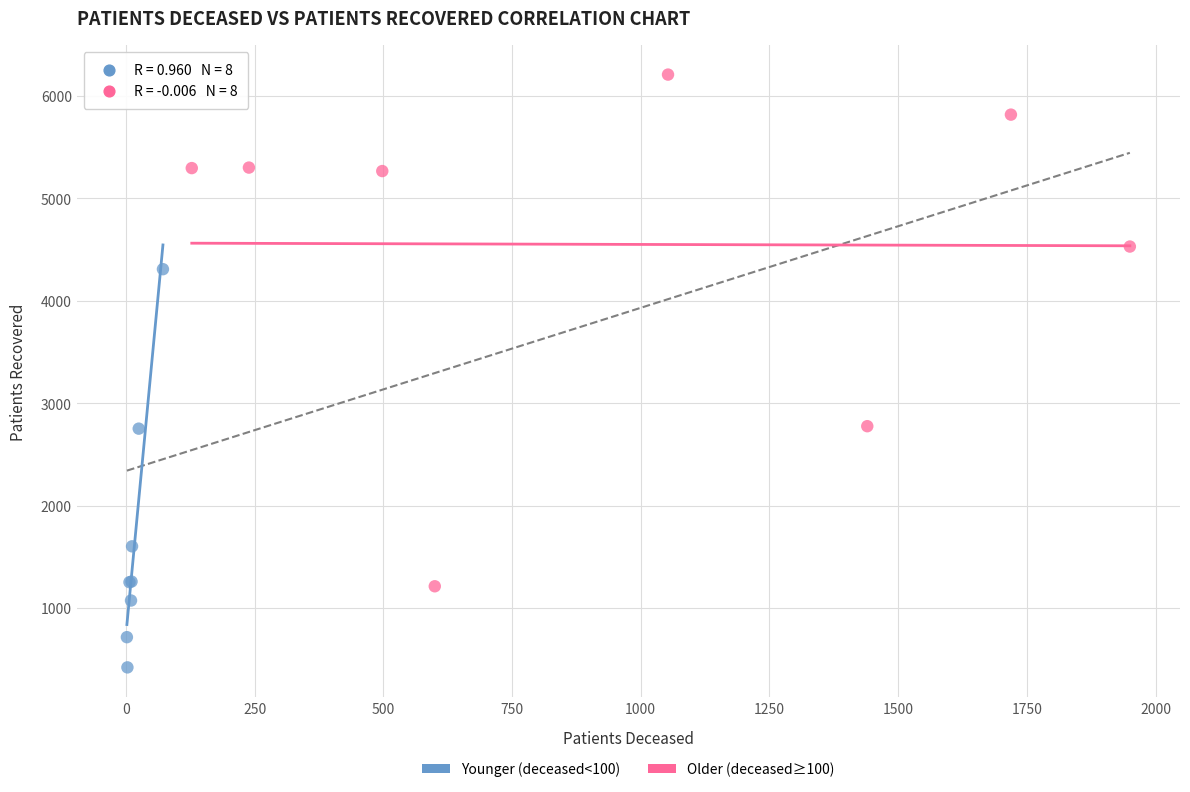

Which series contains the lowest Y value?

Younger (deceased<100)